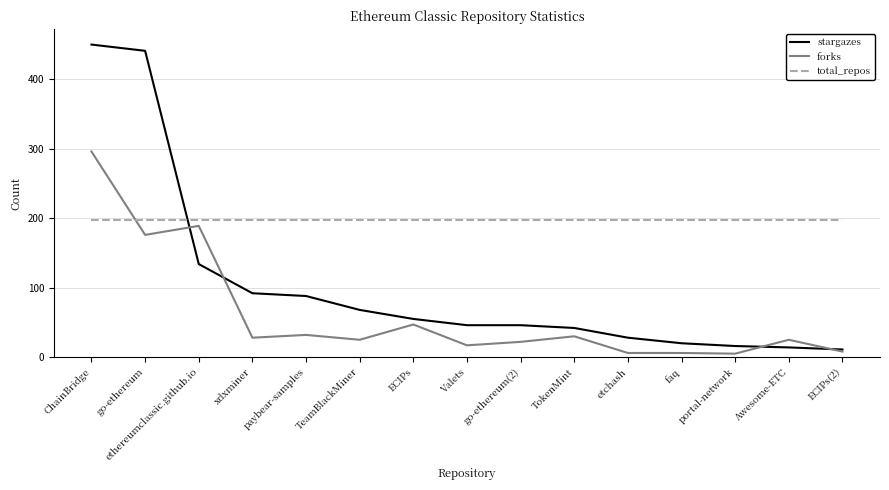

At which category does forks reach its first local valley?

go-ethereum